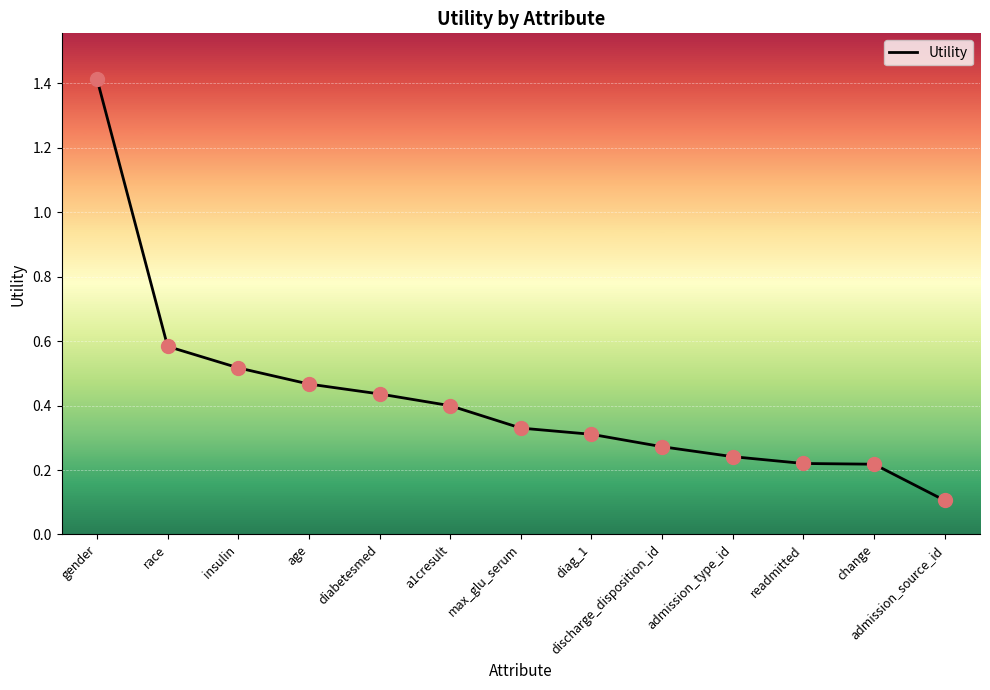

What is the change in value from gender to insulin?

-0.9